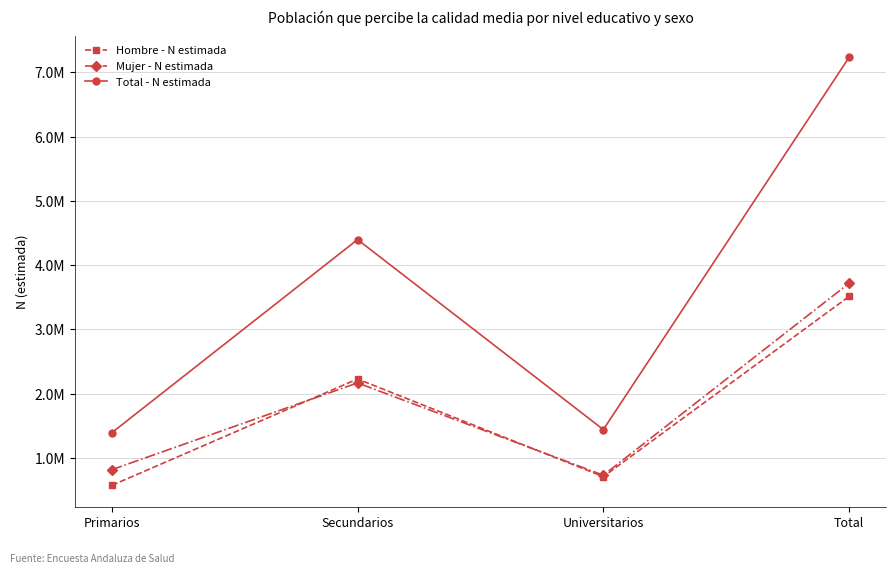

What is the greatest value displayed?

7232875